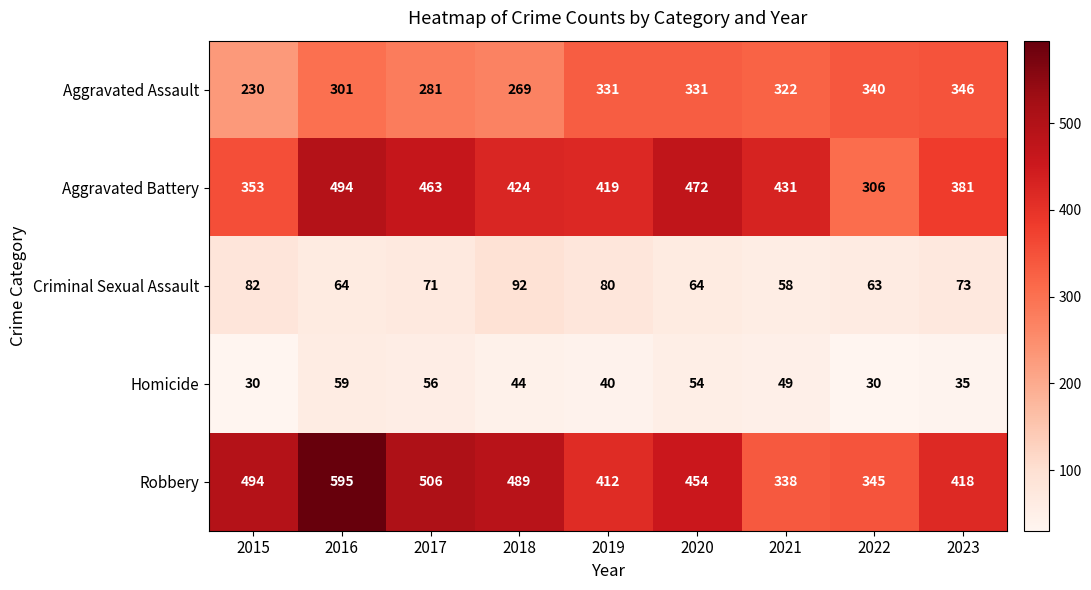

Count the number of categories in the chart.

9